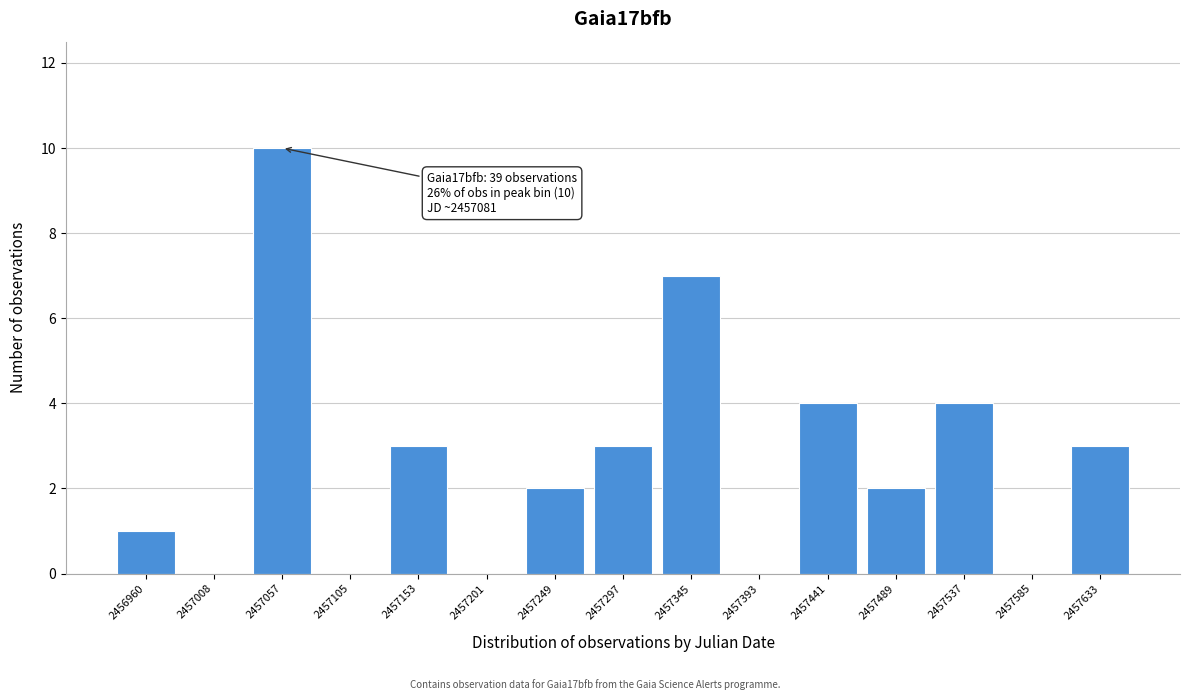

Reading left to right, extract all data points from this chart.

2456960=1	2457008=0	2457057=10	2457105=0	2457153=3	2457201=0	2457249=2	2457297=3	2457345=7	2457393=0	2457441=4	2457489=2	2457537=4	2457585=0	2457633=3